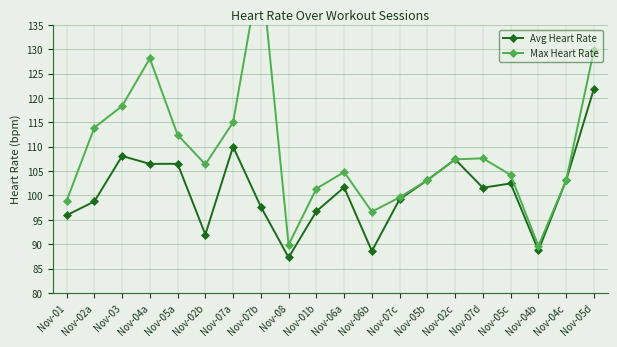

Reading left to right, list all the values displayed in this chart.

Avg Heart Rate: 95.9	98.8	108.1	106.5	106.5	92.0	110.0	97.7	87.3	96.7	101.7	88.6	99.2	103.1	107.4	101.6	102.5	88.7	103.1	121.9
Max Heart Rate: 98.9	113.9	118.3	128.1	112.4	106.4	115.0	147.3	89.9	101.4	104.8	96.7	99.6	103.1	107.4	107.6	104.2	89.6	103.1	129.7